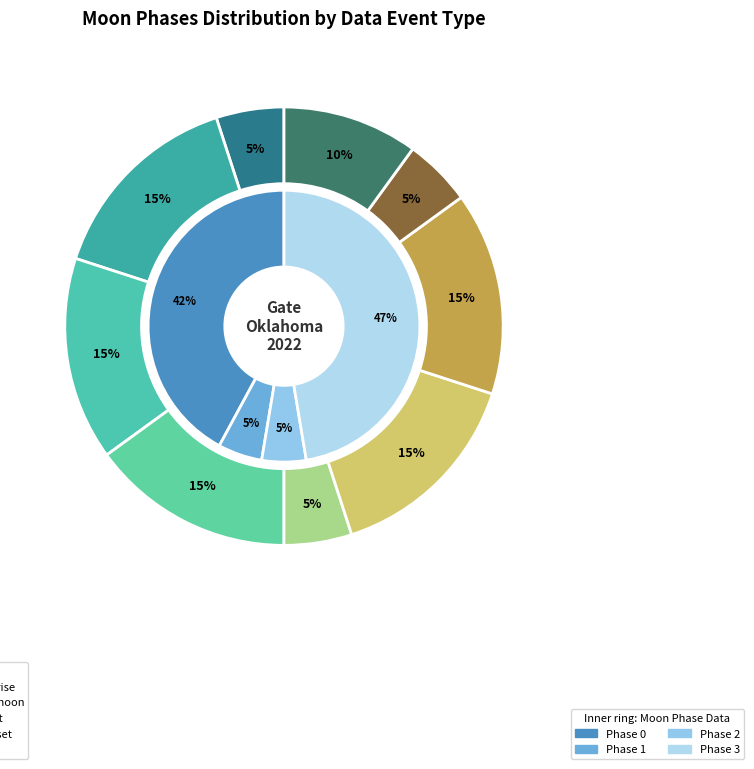

How many slices are in this pie chart?

9